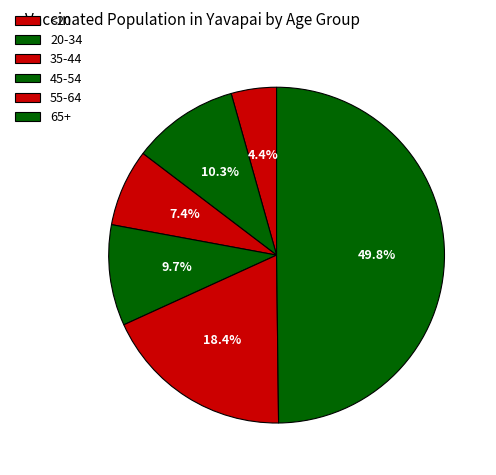

Count the number of slices in the pie.

6